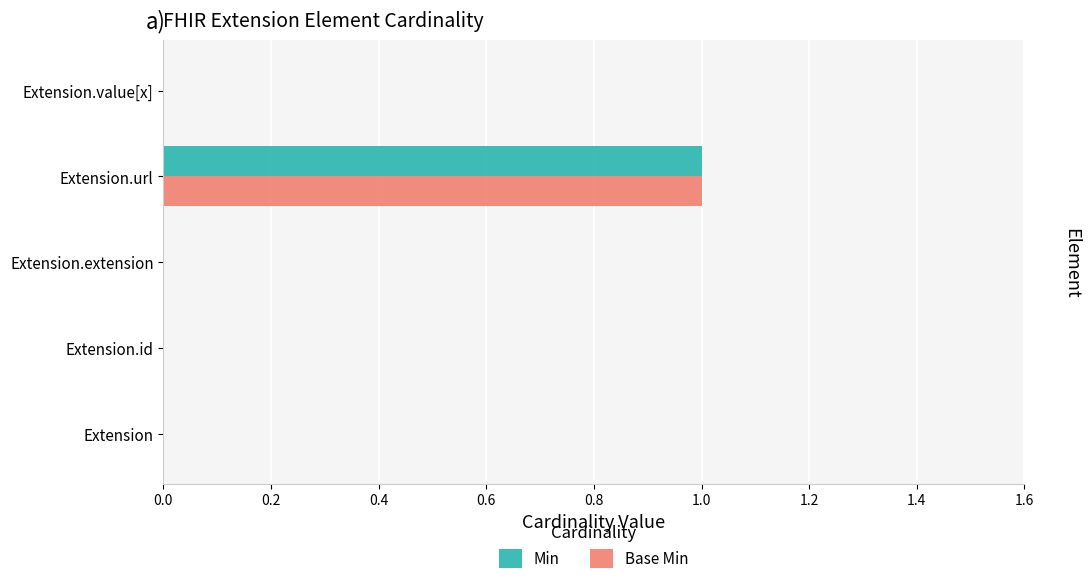

Which category has the highest value across all series?

Extension.url